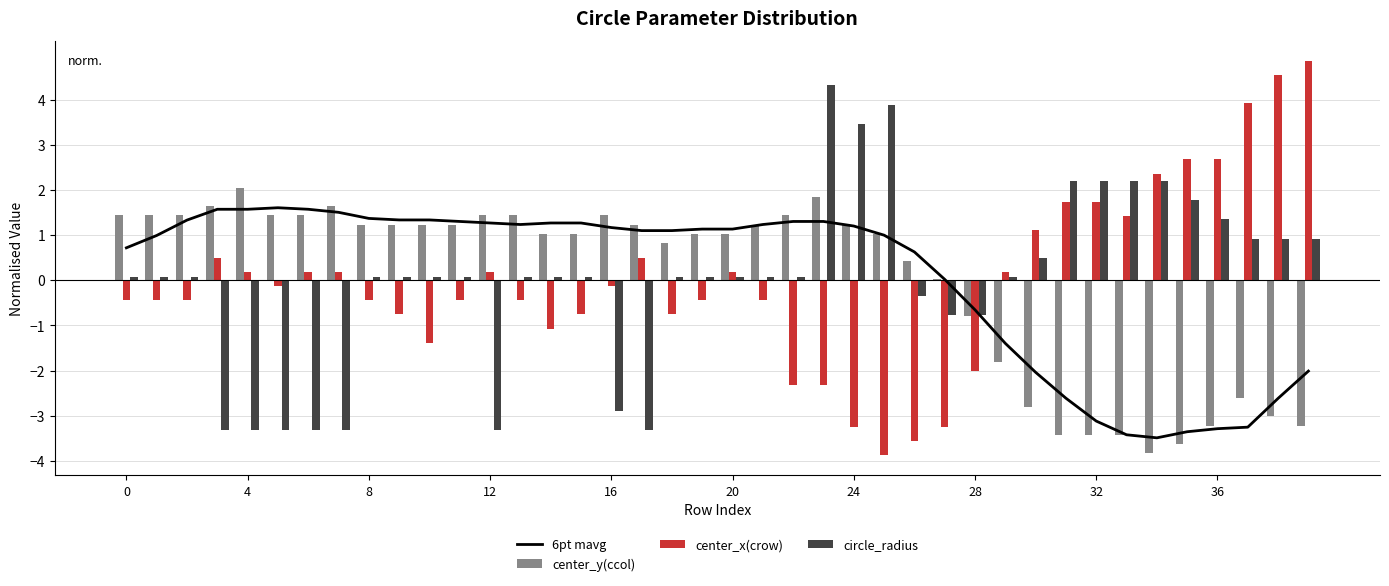

The value of center_y(ccol) at 28 is -0.8. True or false?

True